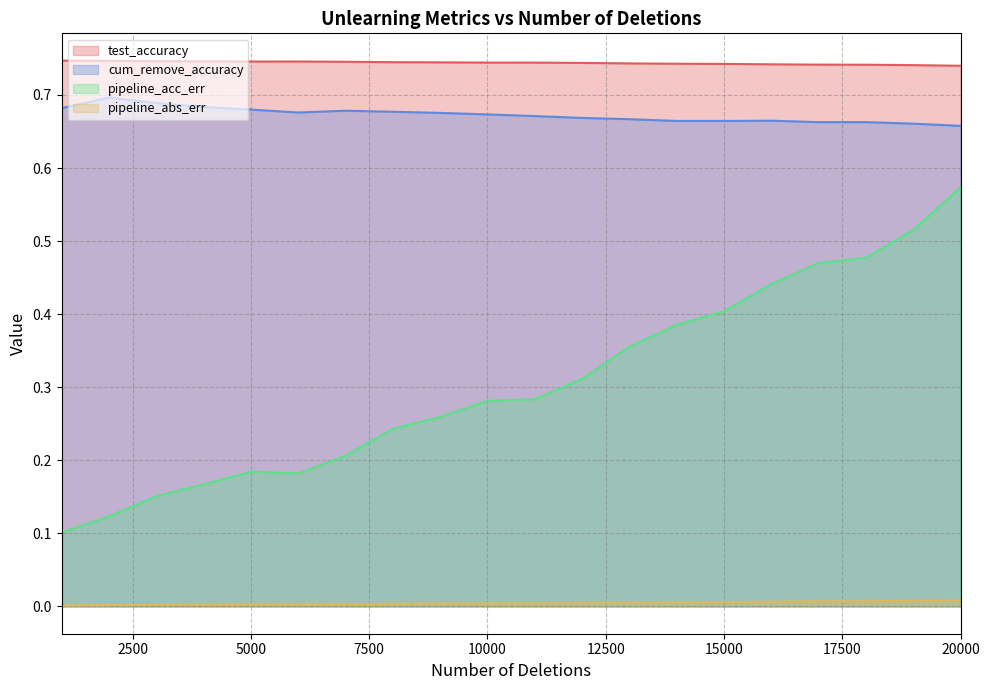

Is the value of pipeline_abs_err at 15000 greater than the value of cum_remove_accuracy at 2000?

No